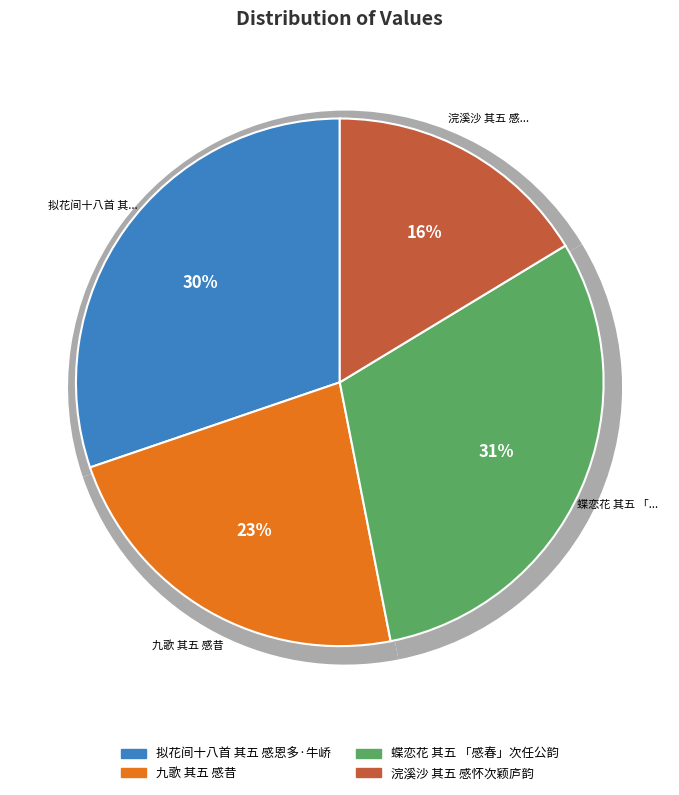

True or false: 拟花间十八首 其五 感恩多·牛峤 accounts for 30% of the total.

True